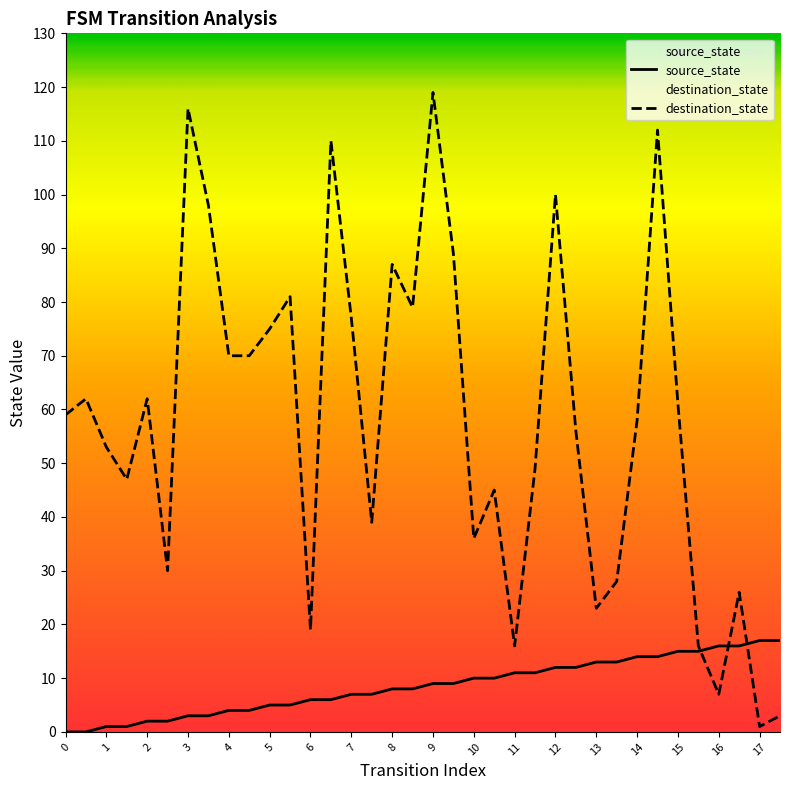

What is the difference between the maximum and second lowest values in the destination_state series?

116